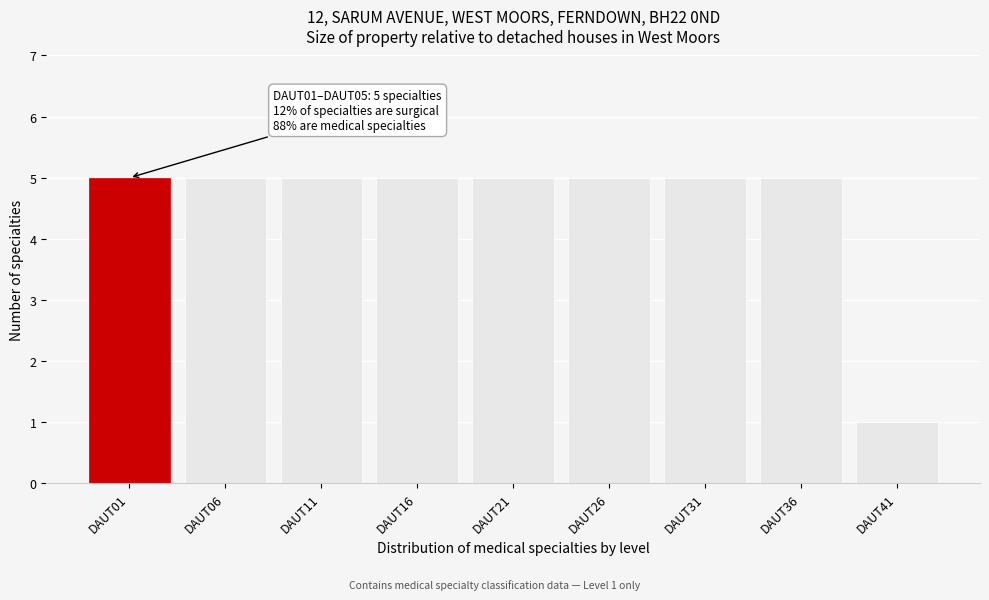

Reading right to left, extract all data points from this chart.

1	5	5	5	5	5	5	5	5